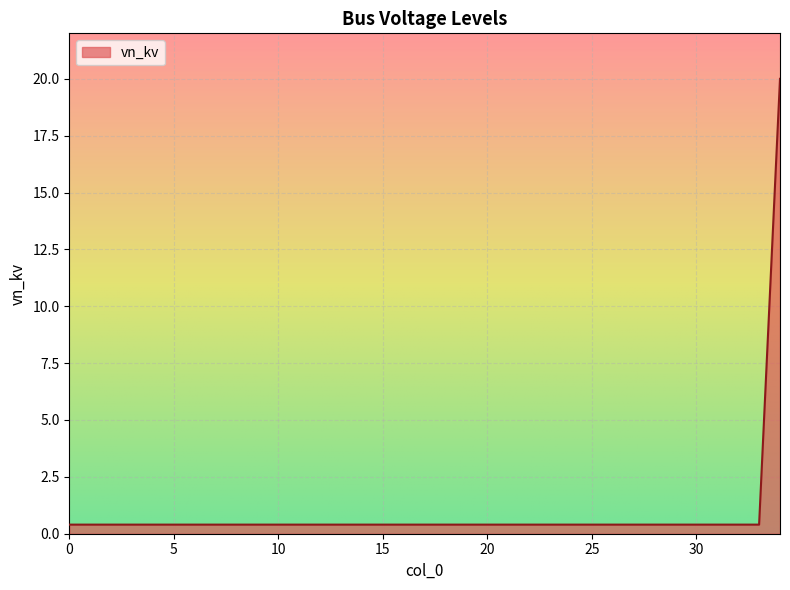

What is the greatest value displayed?

20.0